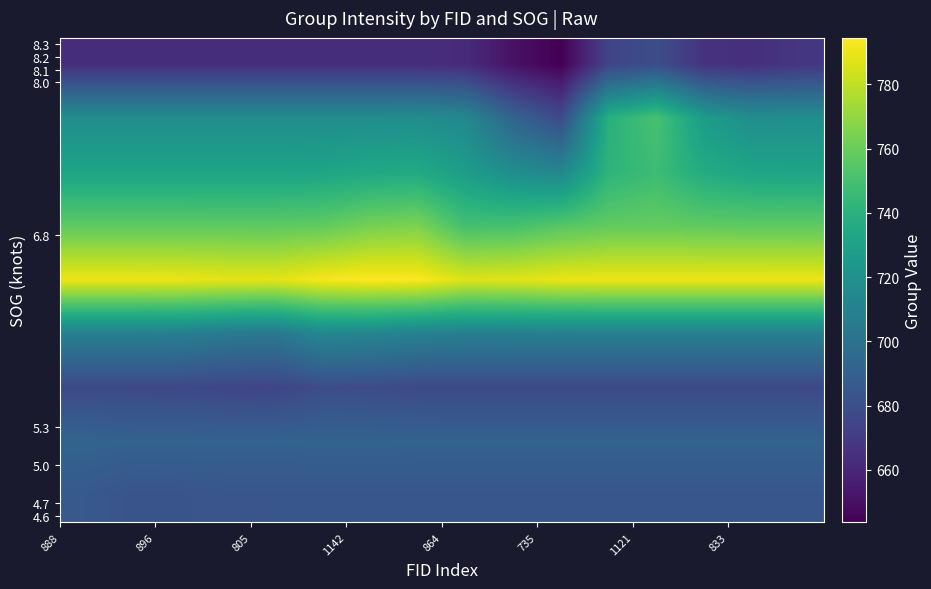

How many distinct data groups are displayed?

9